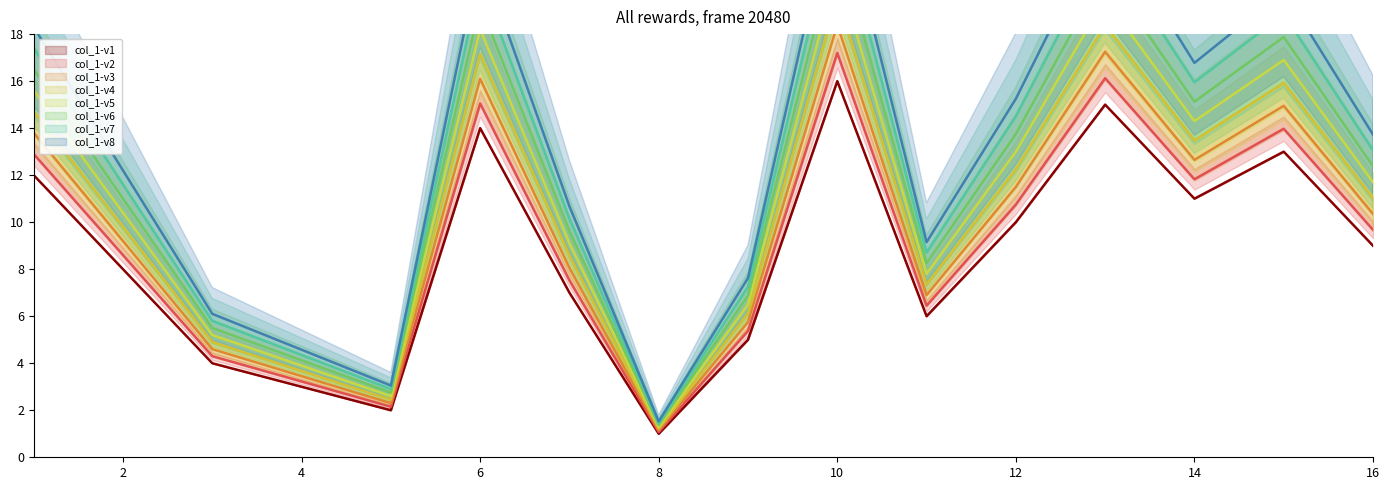

True or false: col_1-v1 has a value of 1 at 8.

True